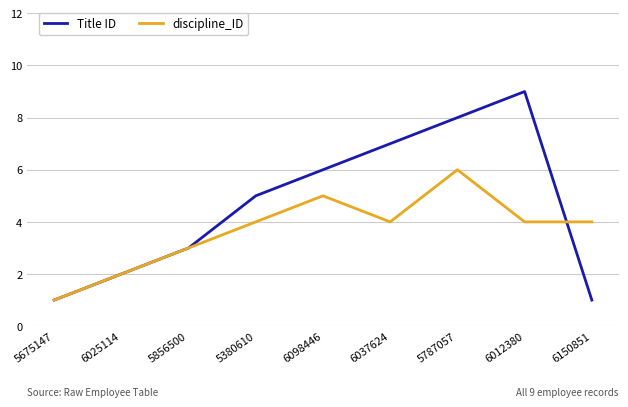

What is the difference between the highest and lowest values at 6098446?

1